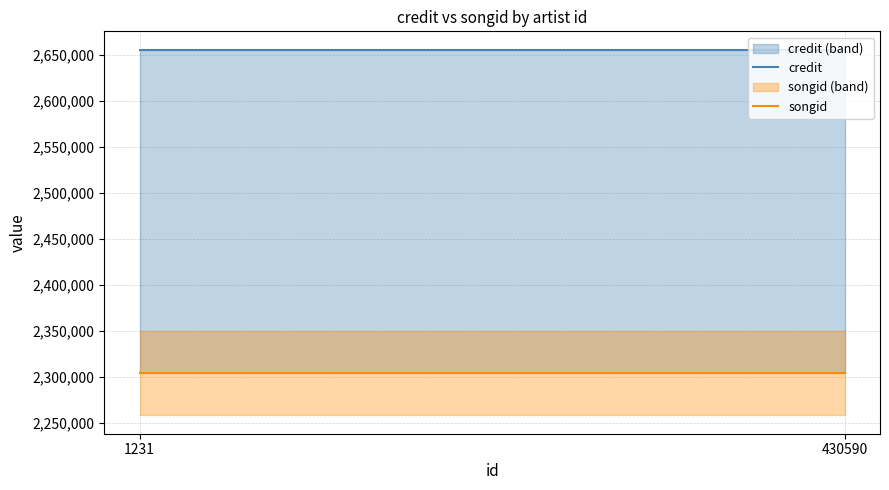

What is the average value of the credit series?

2655528